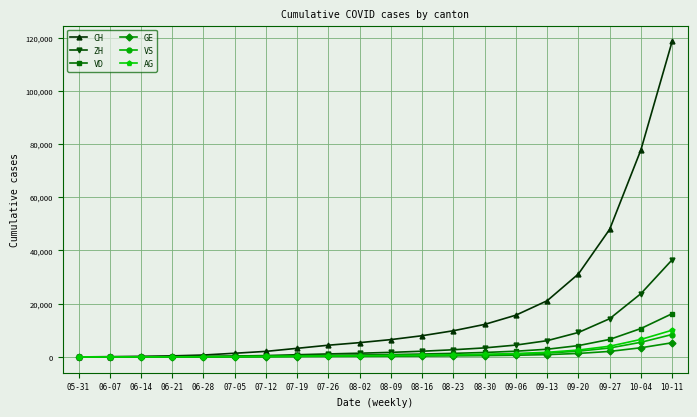

True or false: GE has a value of 31 at 06-21.

True